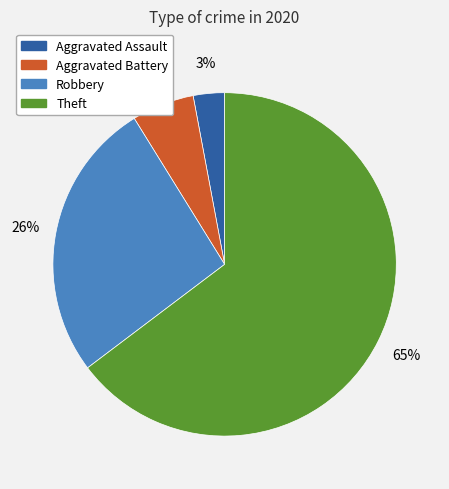

To the nearest percent, what percentage of the pie is Theft?

65%